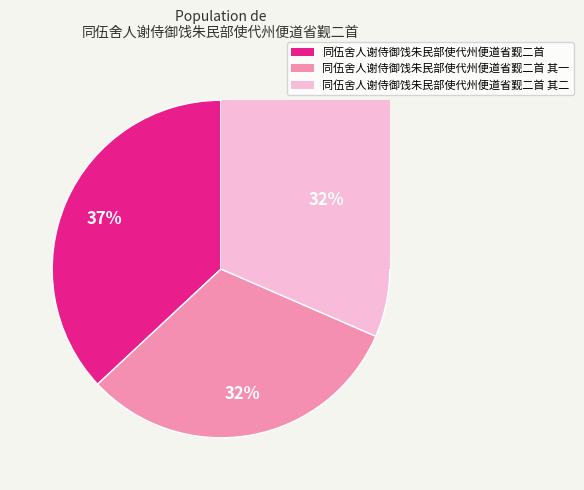

Do 同伍舍人谢侍御饯朱民部使代州便道省觐二首 其二 and 同伍舍人谢侍御饯朱民部使代州便道省觐二首 其一 together represent more than half of the pie?

Yes